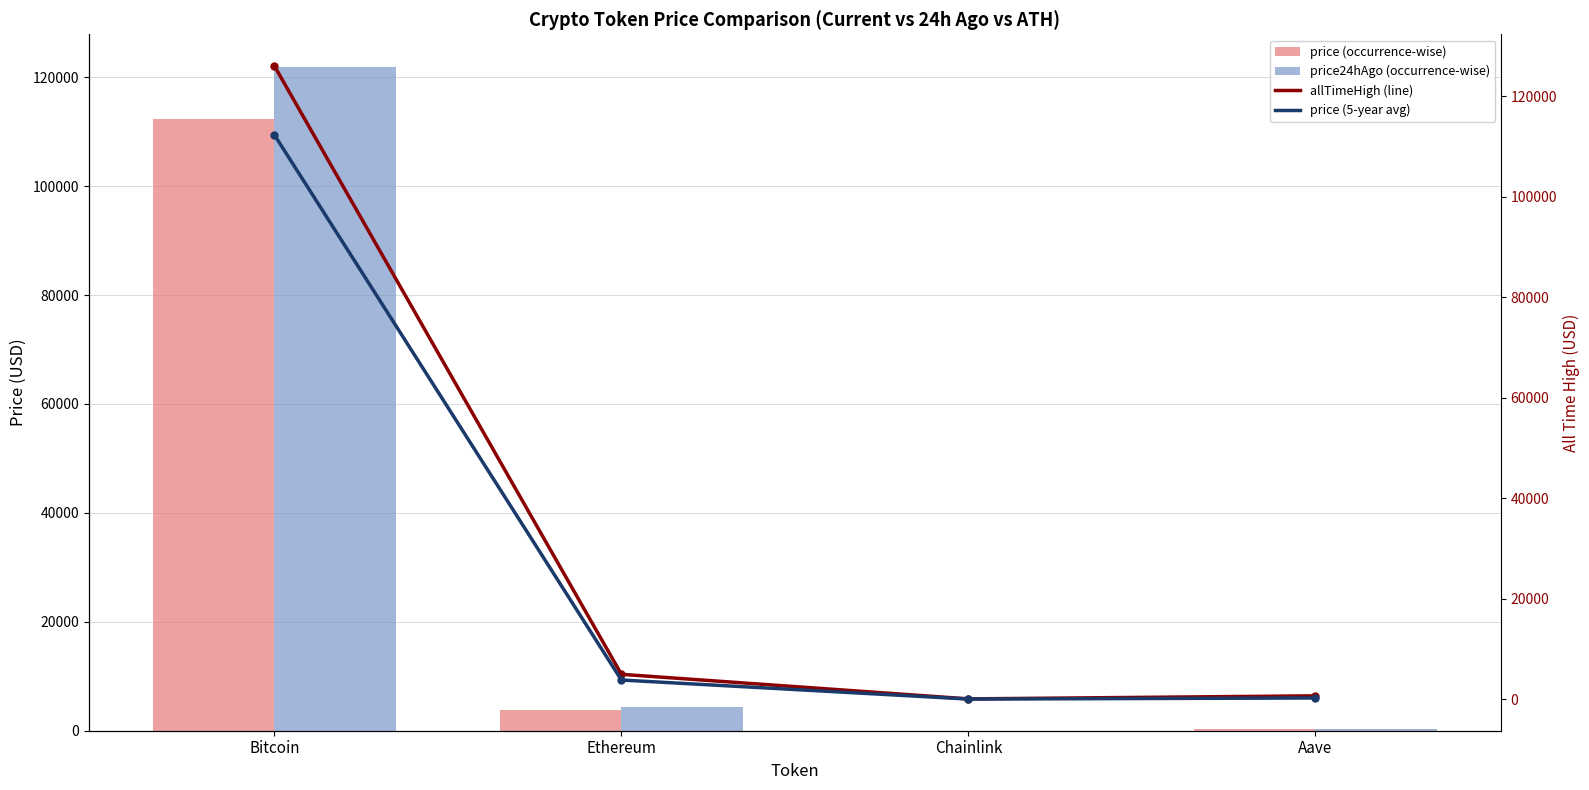

Where is price nearest to the value 56185?

Ethereum